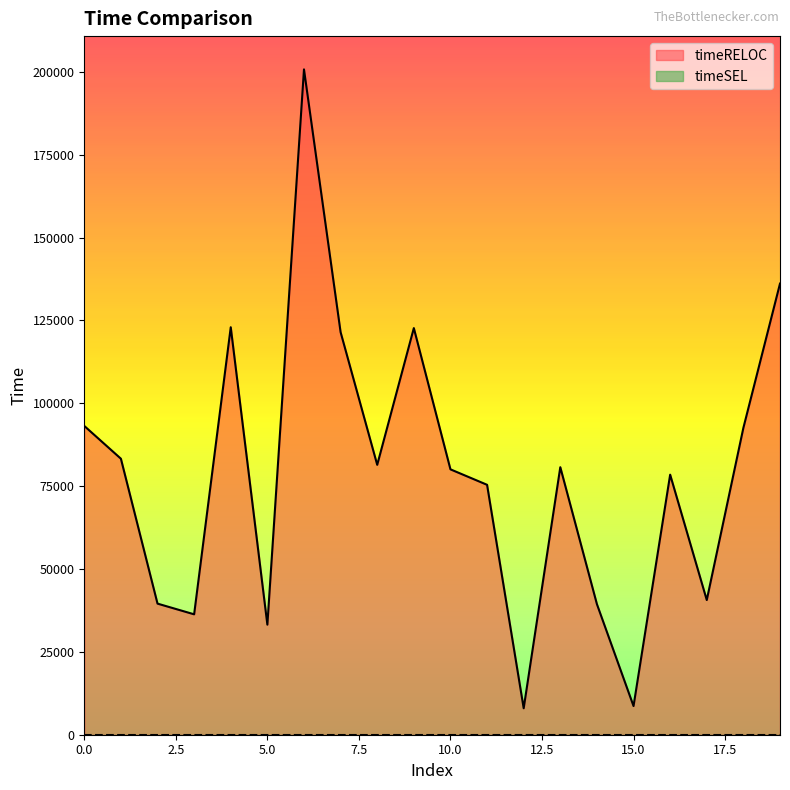

True or false: the data shows 39562 at 2.

True